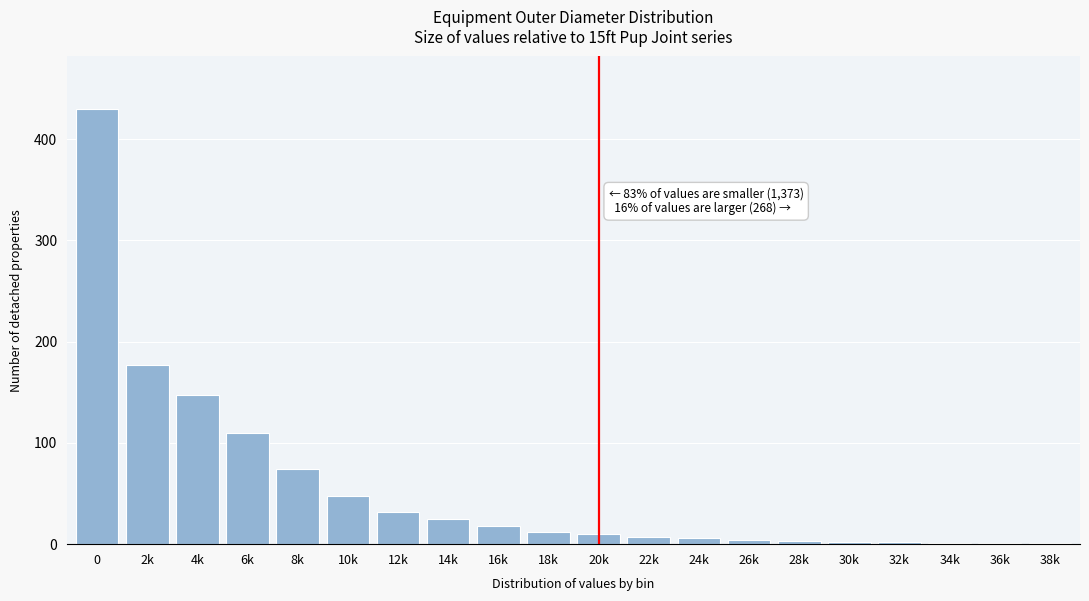

At which label is the value closest to 215?

2k